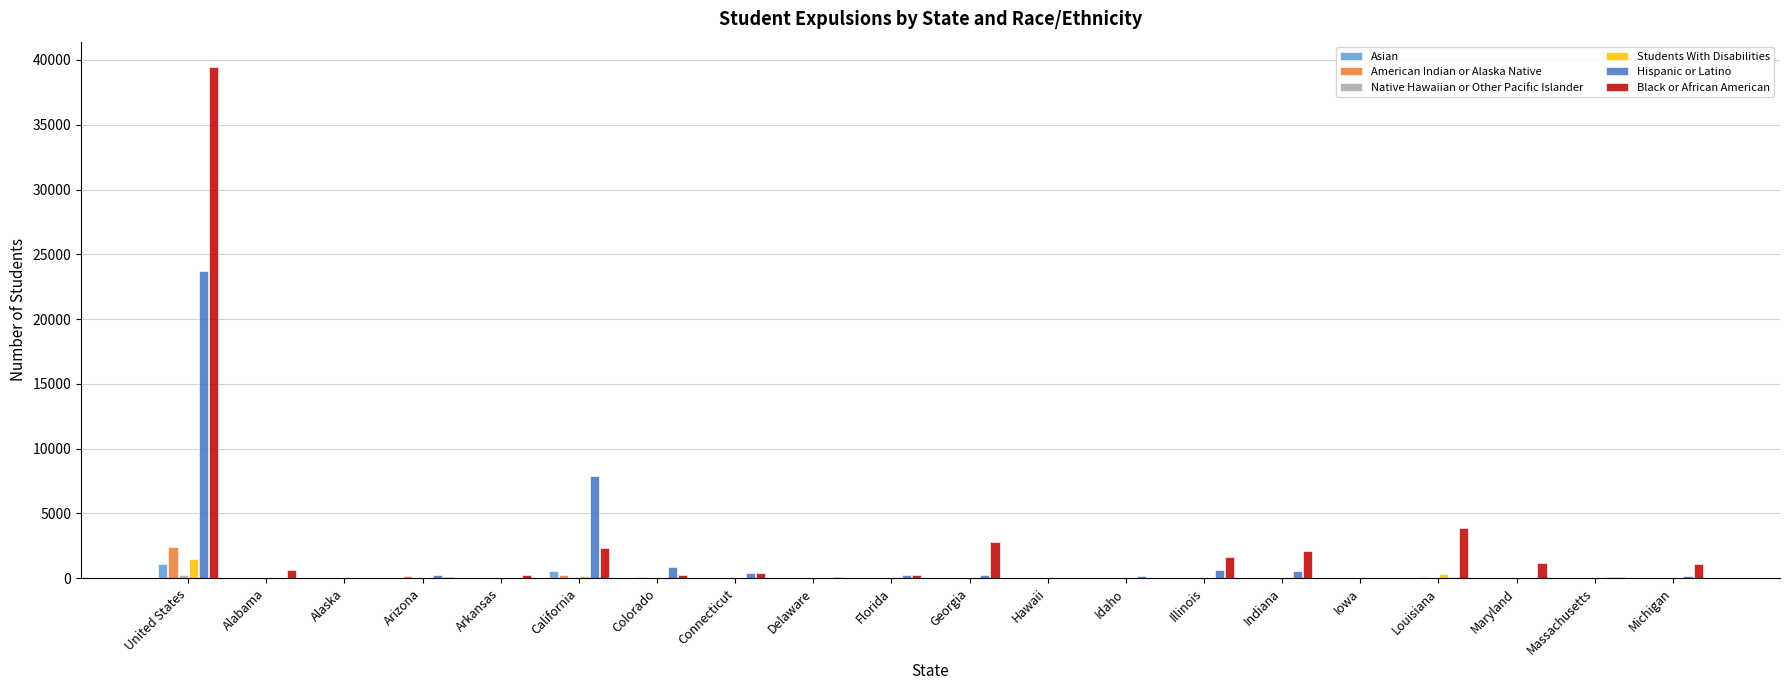

Are the bars grouped side by side (vs. stacked)?

Yes